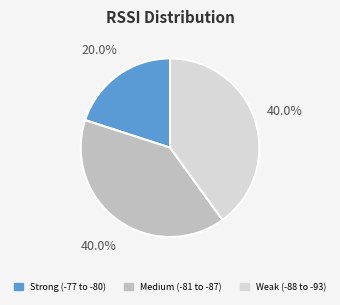

Approximately how many times larger is the value at Medium (-81 to -87) compared to Weak (-88 to -93)?

1.0